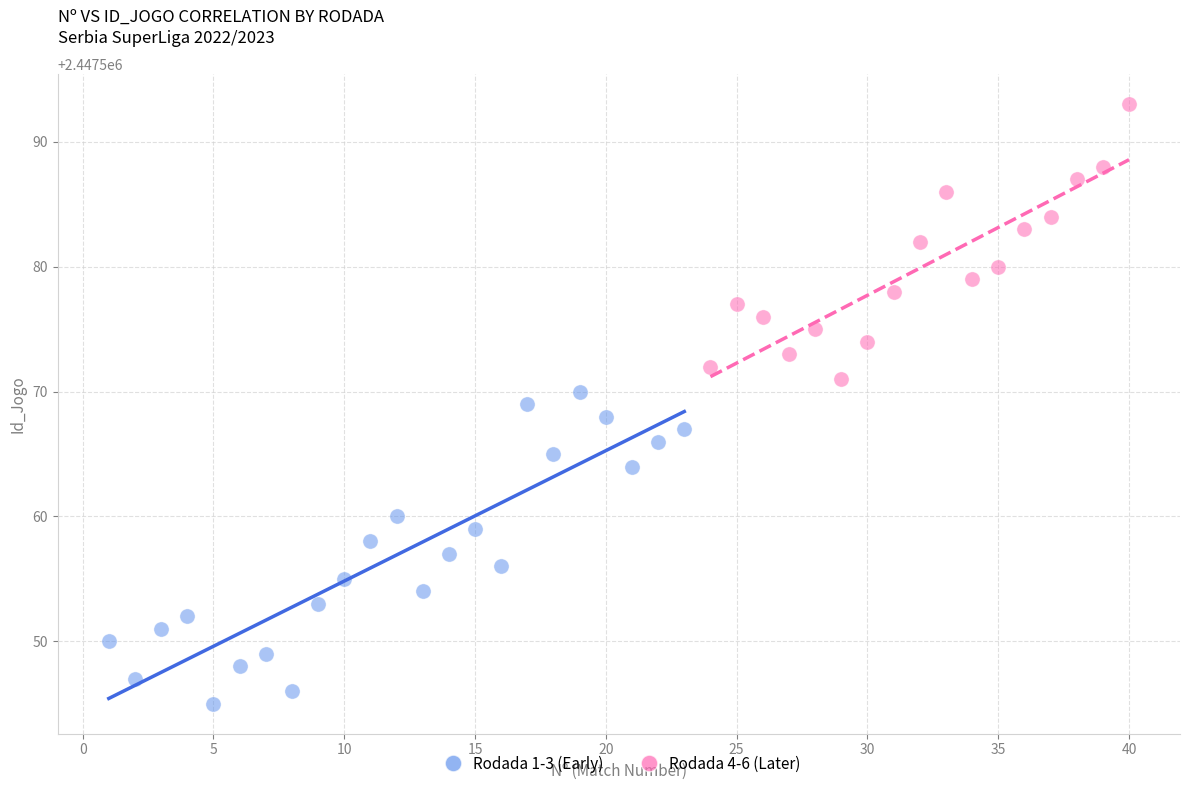

Which series has the widest spread of Y values?

Rodada 1-3 (Early)